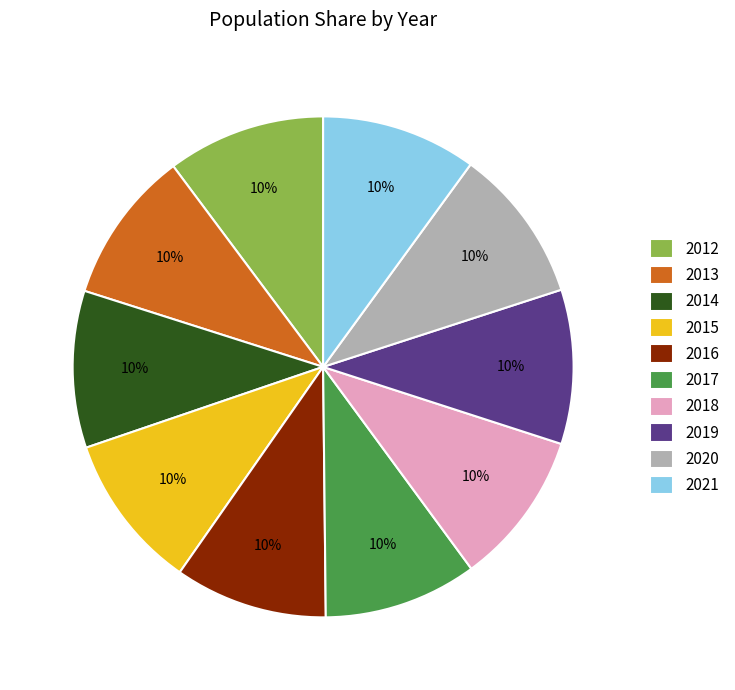

What percentage is the 2020 slice, to the nearest percent?

10%